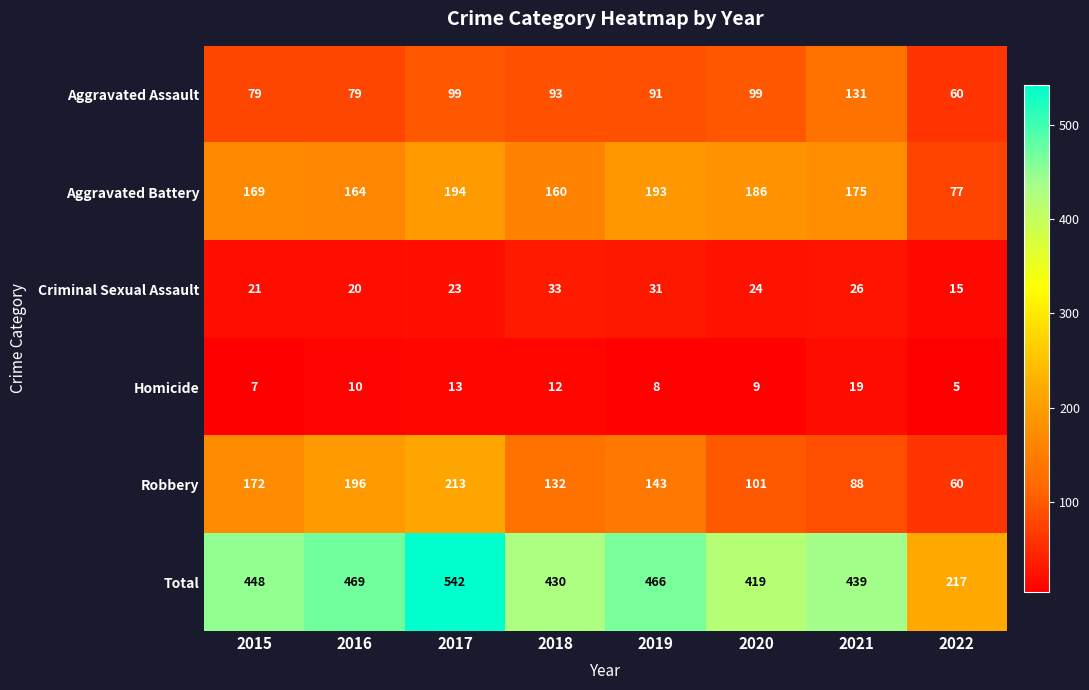

The Aggravated Battery series shows 306 at 2020. True or false?

False